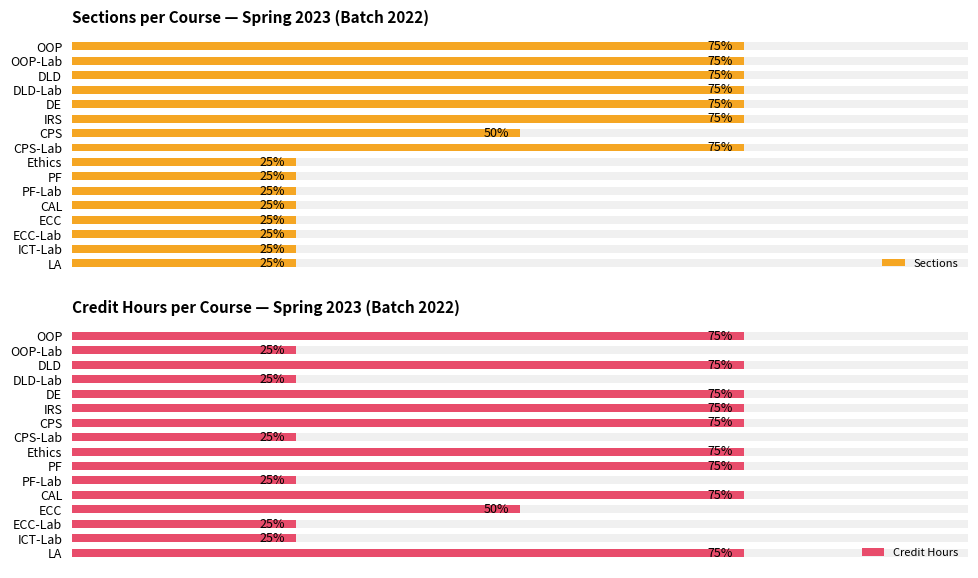

Read the Sections value at DLD-Lab.

3